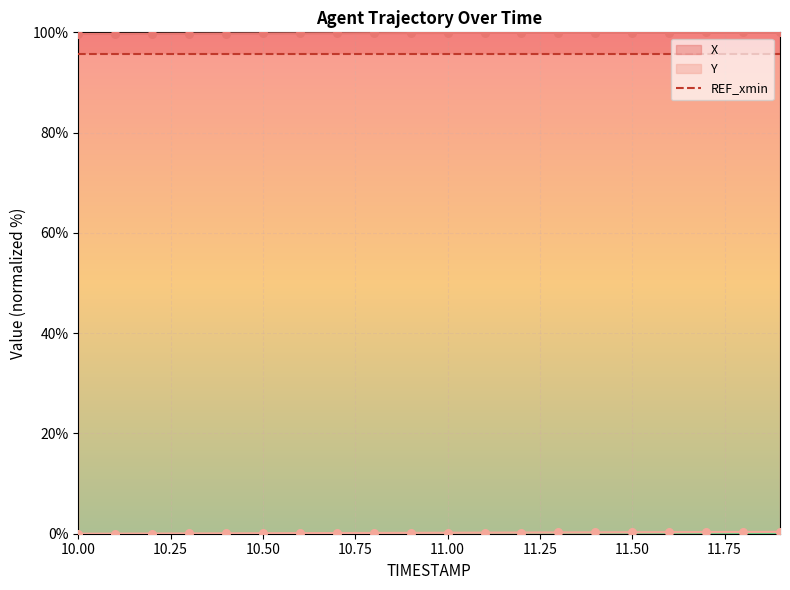

Which series has the largest Y range (max minus min)?

Y